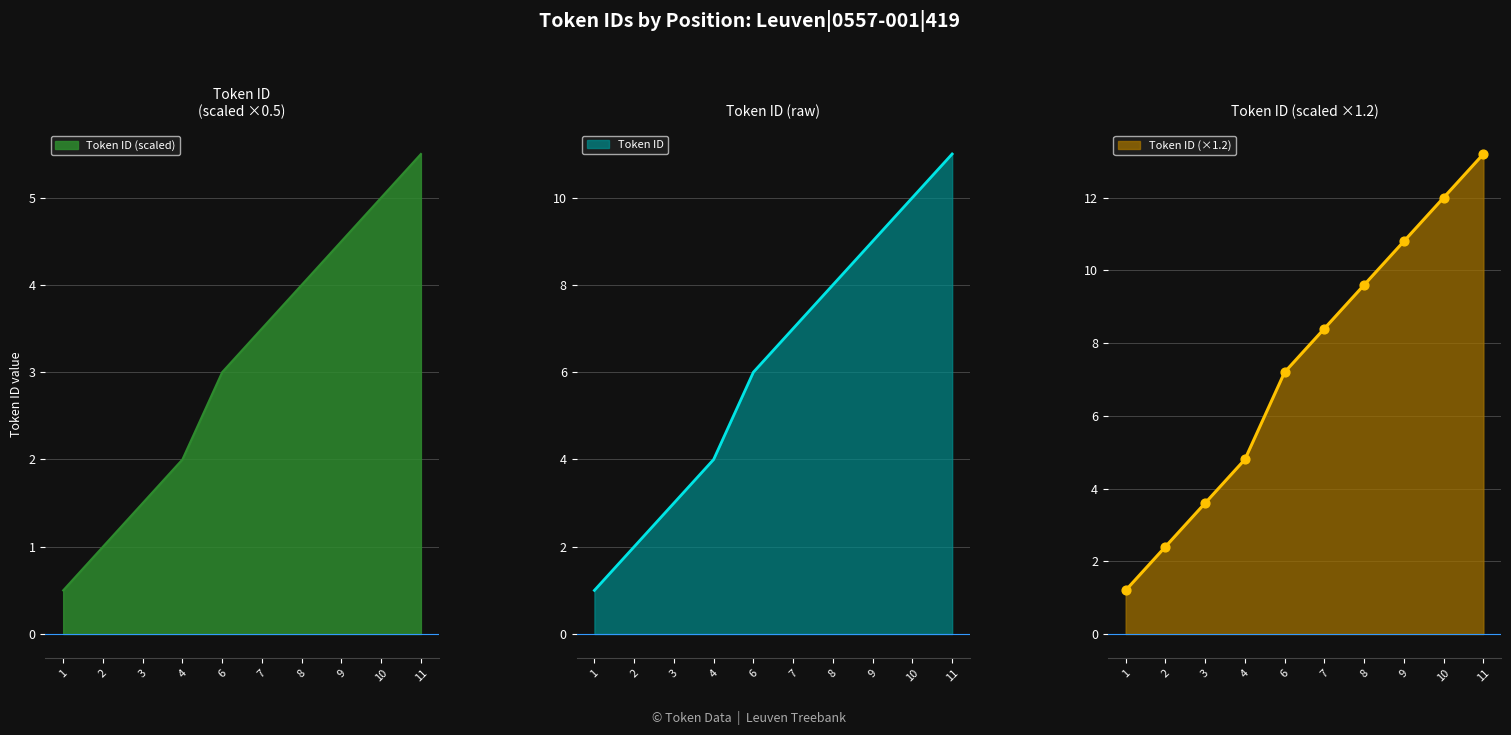

Between 2 and 10, which is larger?

10